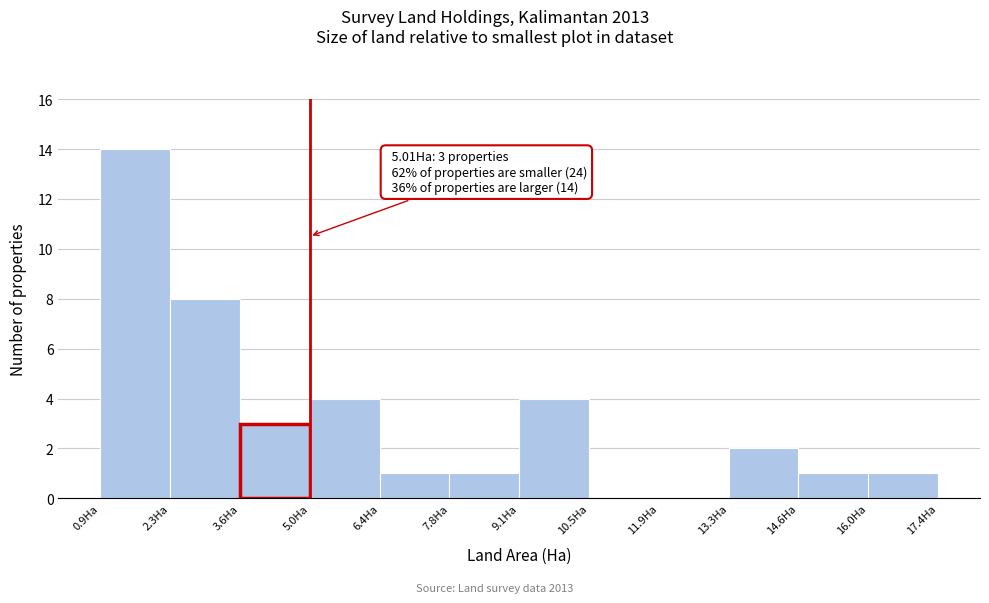

Which range on the x-axis has the tallest bar?

0.8 to 2.2